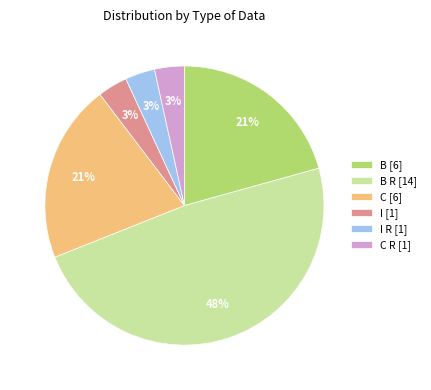

Which has a higher value, B R [14] or B [6]?

B R [14]